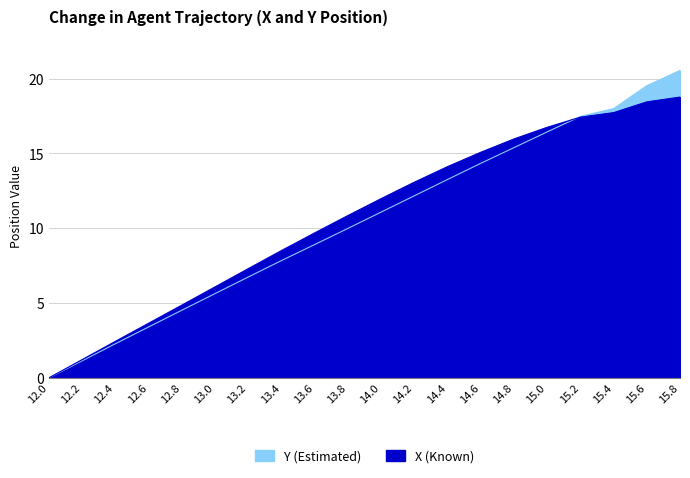

What is the label of the 7th point from the left?

13.2